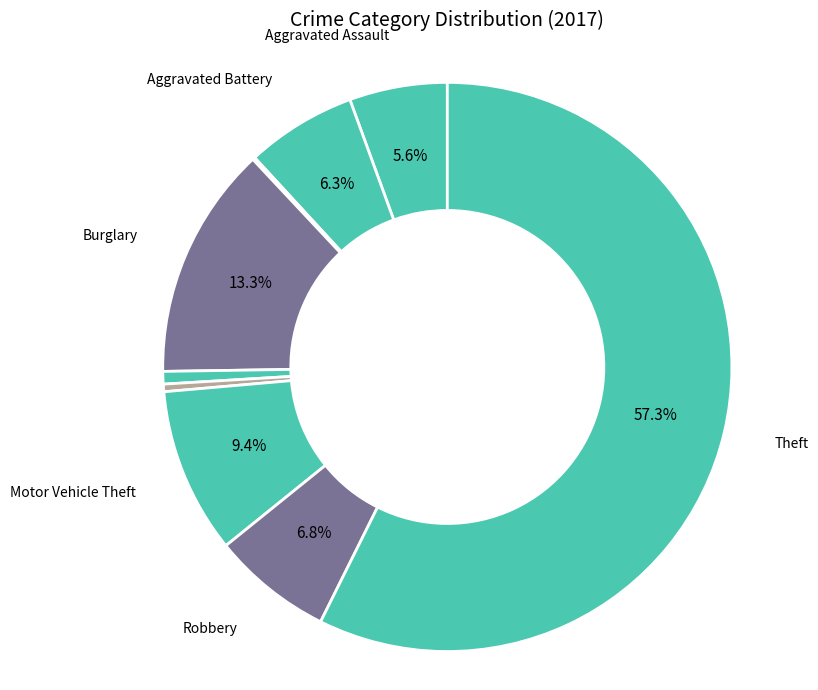

To the nearest percent, what is the difference between the largest and smallest slice percentages?

57%